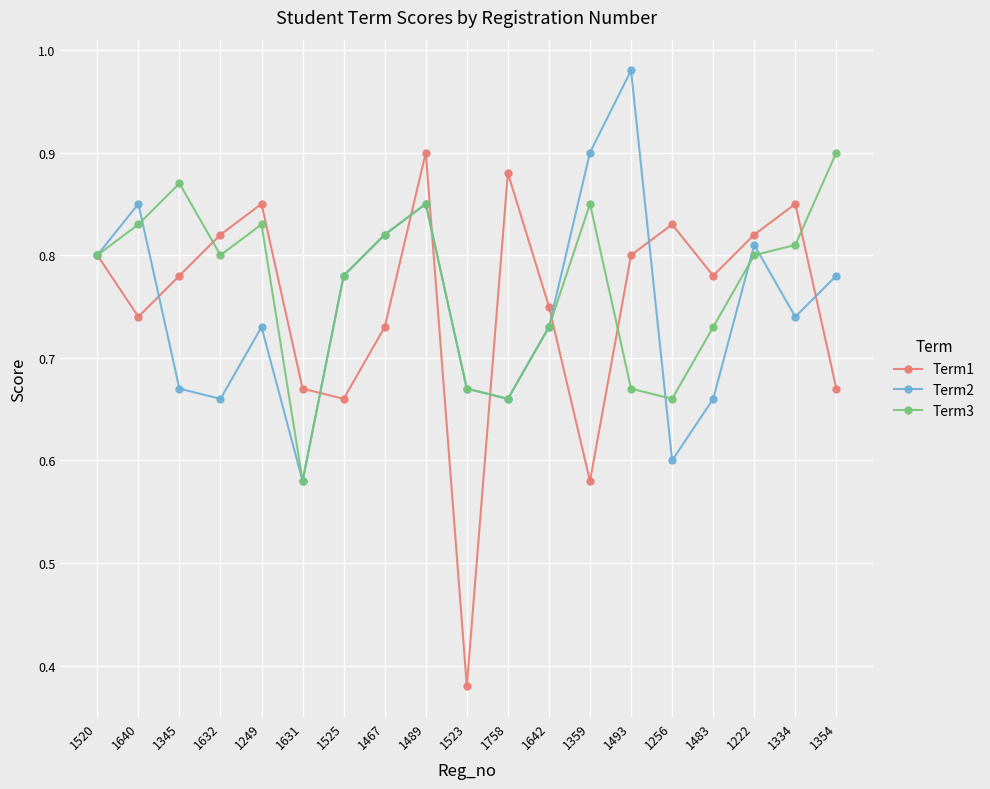

At which label does Term2 reach its peak?

1493